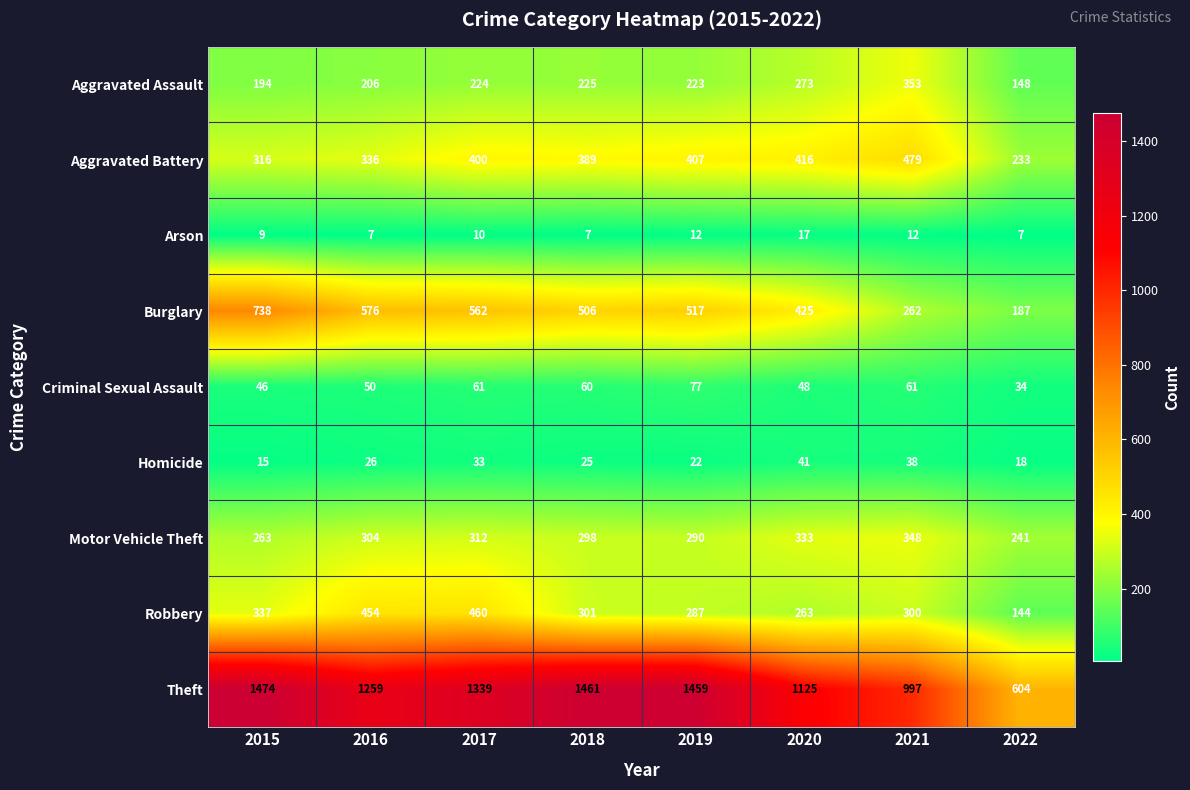

How many data points in Homicide are less than 26?

4